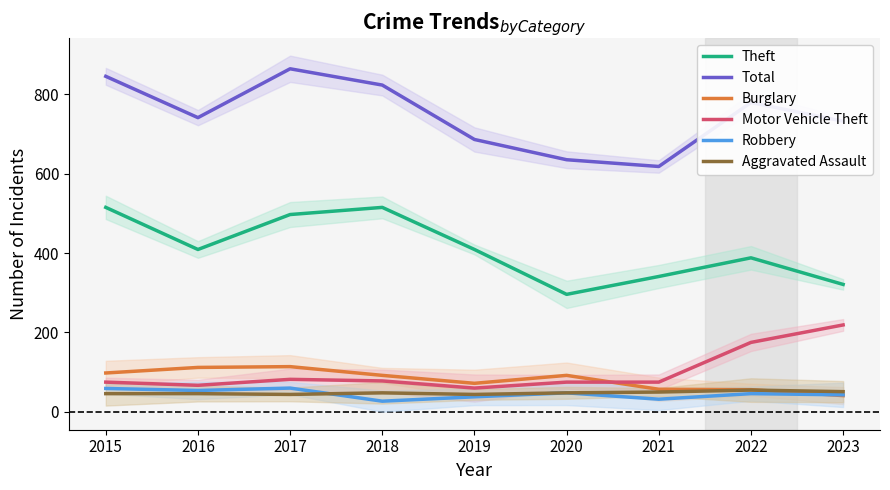

In Burglary, how many points are higher than both neighbors (excluding endpoints)?

2